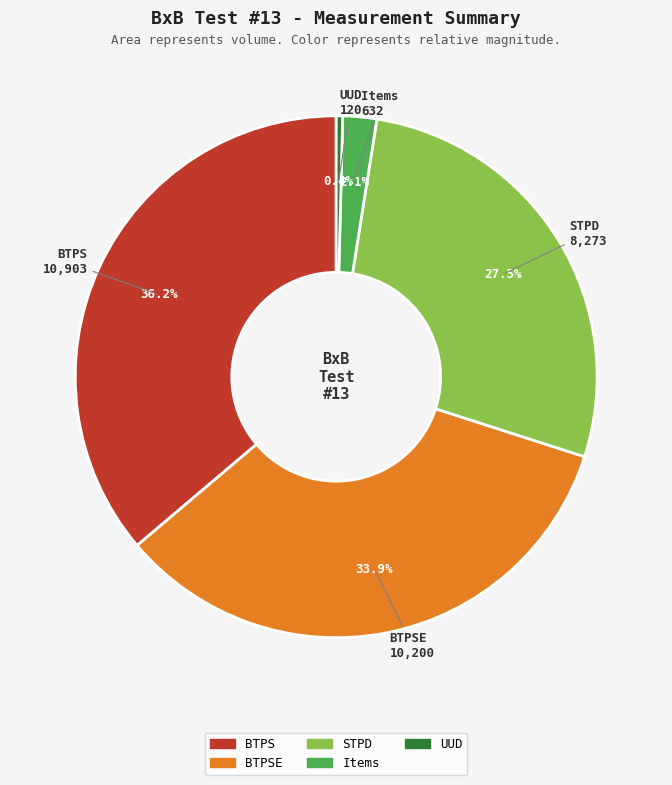

Which has a higher value, UUD or STPD?

STPD